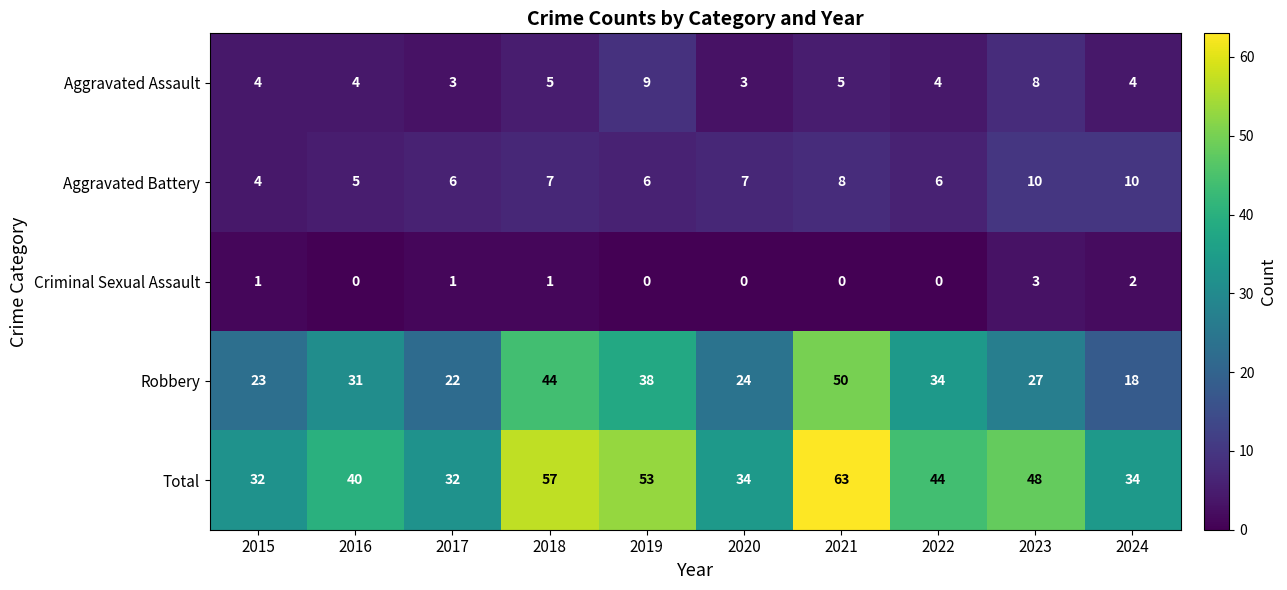

What is the difference between the maximum and minimum values in the Aggravated Assault series?

6